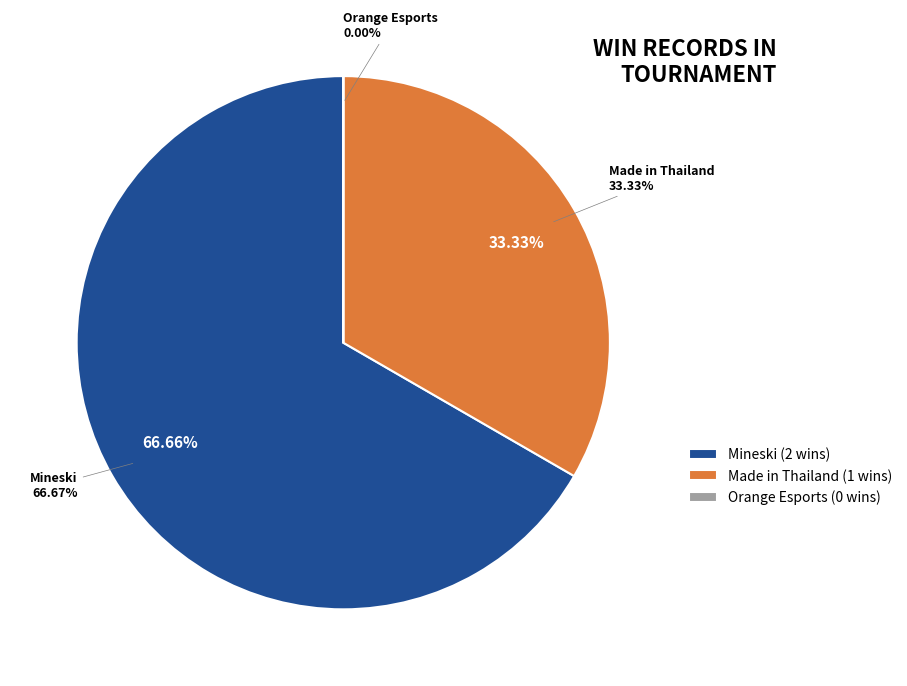

Which has a higher value, Orange Esports or Made in Thailand?

Made in Thailand